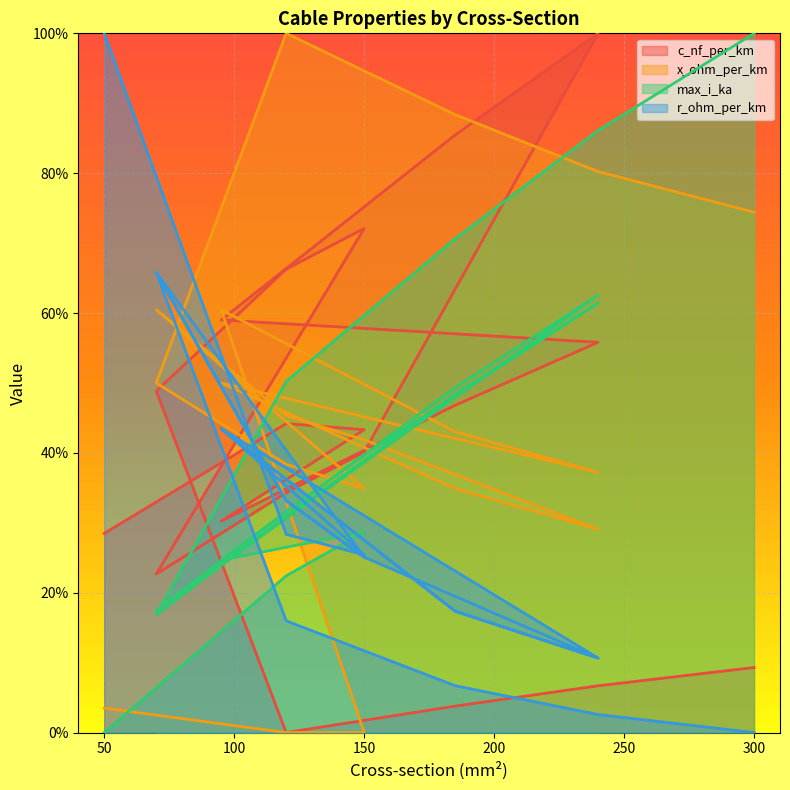

The value of x_ohm_per_km at 70 is 0.5. True or false?

True